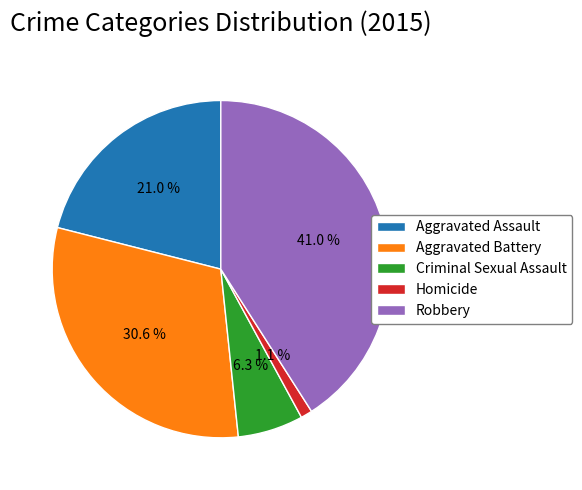

Rank the categories by value from lowest to highest.

Homicide, Criminal Sexual Assault, Aggravated Assault, Aggravated Battery, Robbery